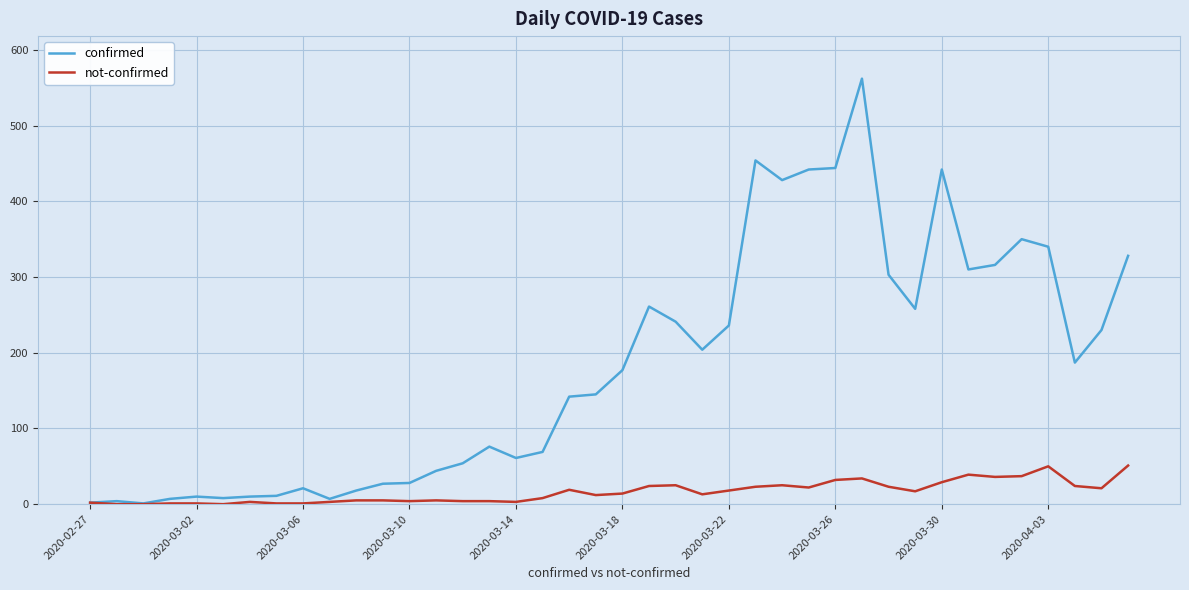

Which series has the widest spread of values?

confirmed